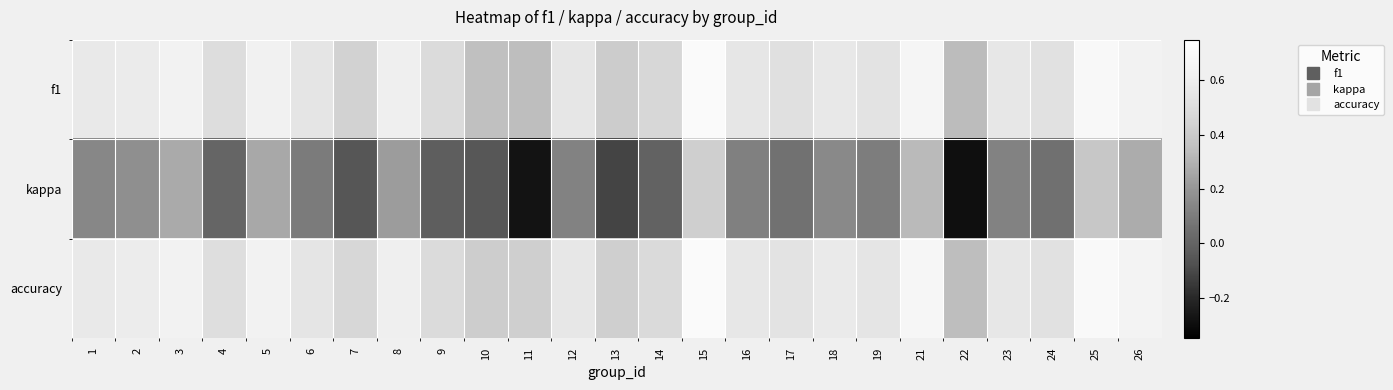

Which has a higher value, 3 or 16?

3